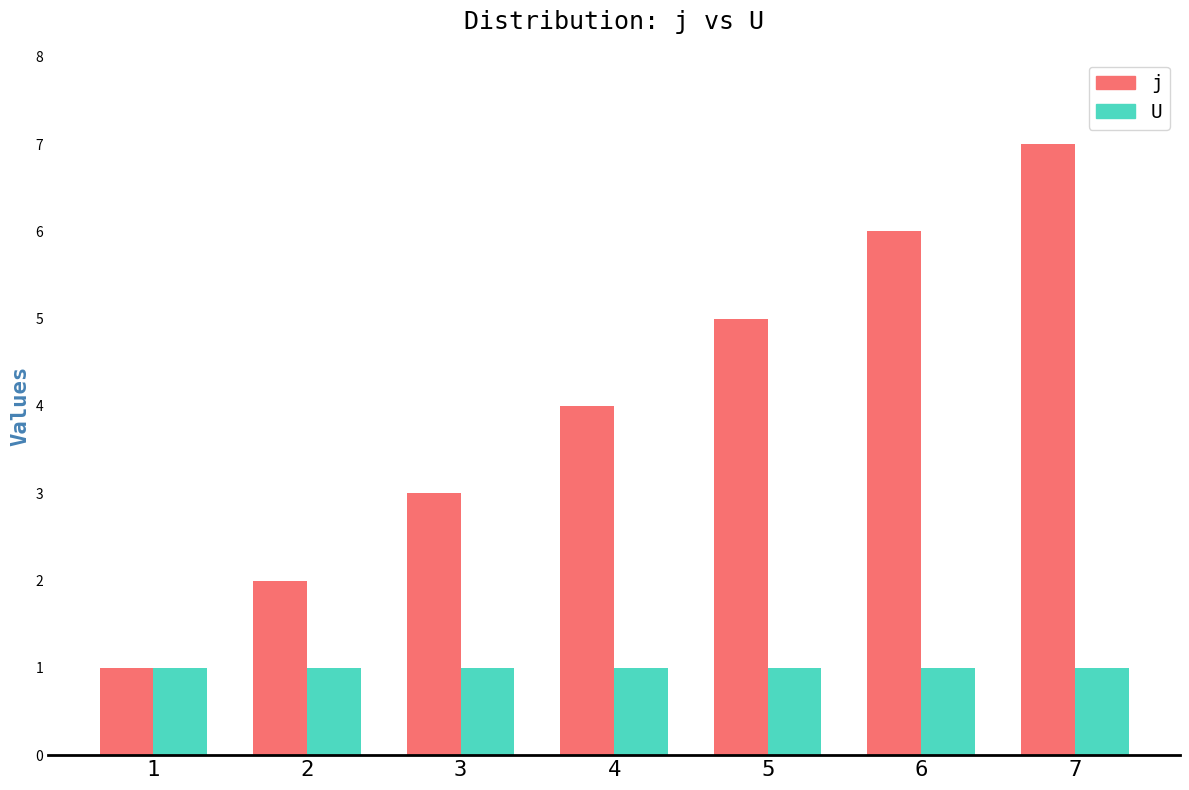

Reading right to left, extract all data points from this chart.

j: 7=7	6=6	5=5	4=4	3=3	2=2	1=1
U: 7=1	6=1	5=1	4=1	3=1	2=1	1=1